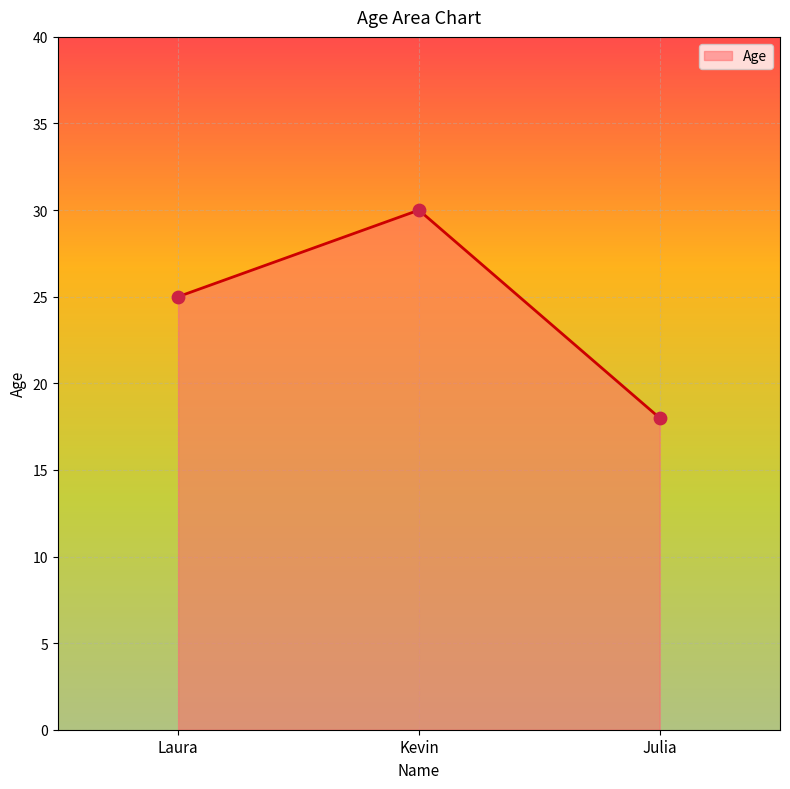

What is the ratio of the value at Julia to the value at Laura?

0.7